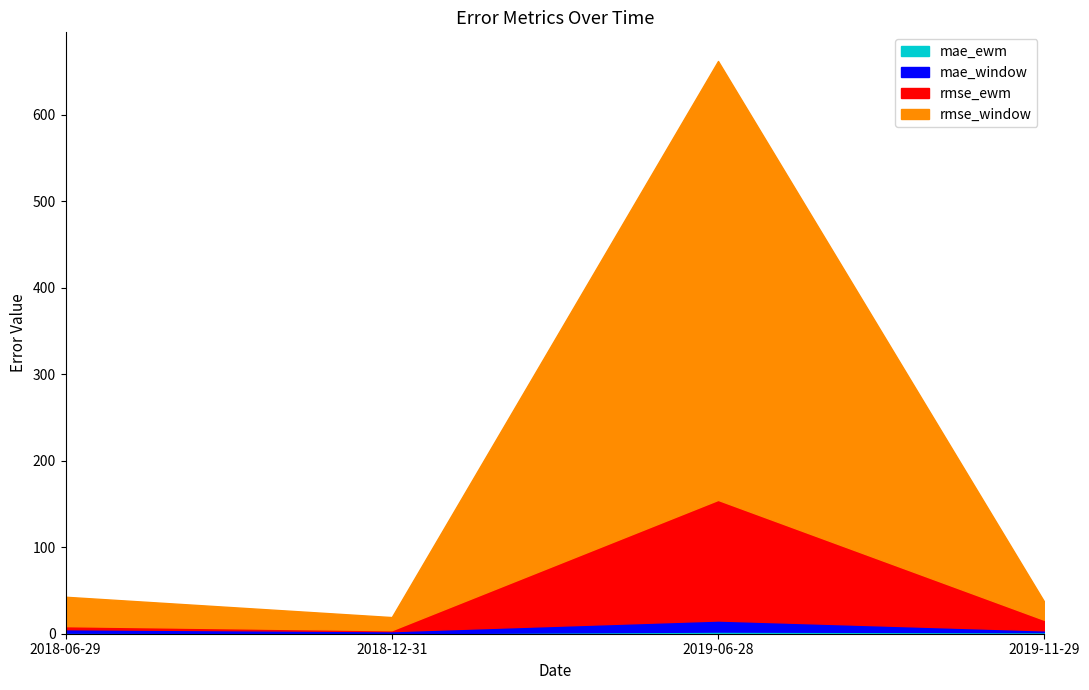

True or false: rmse_ewm and mae_window intersect in this chart.

True